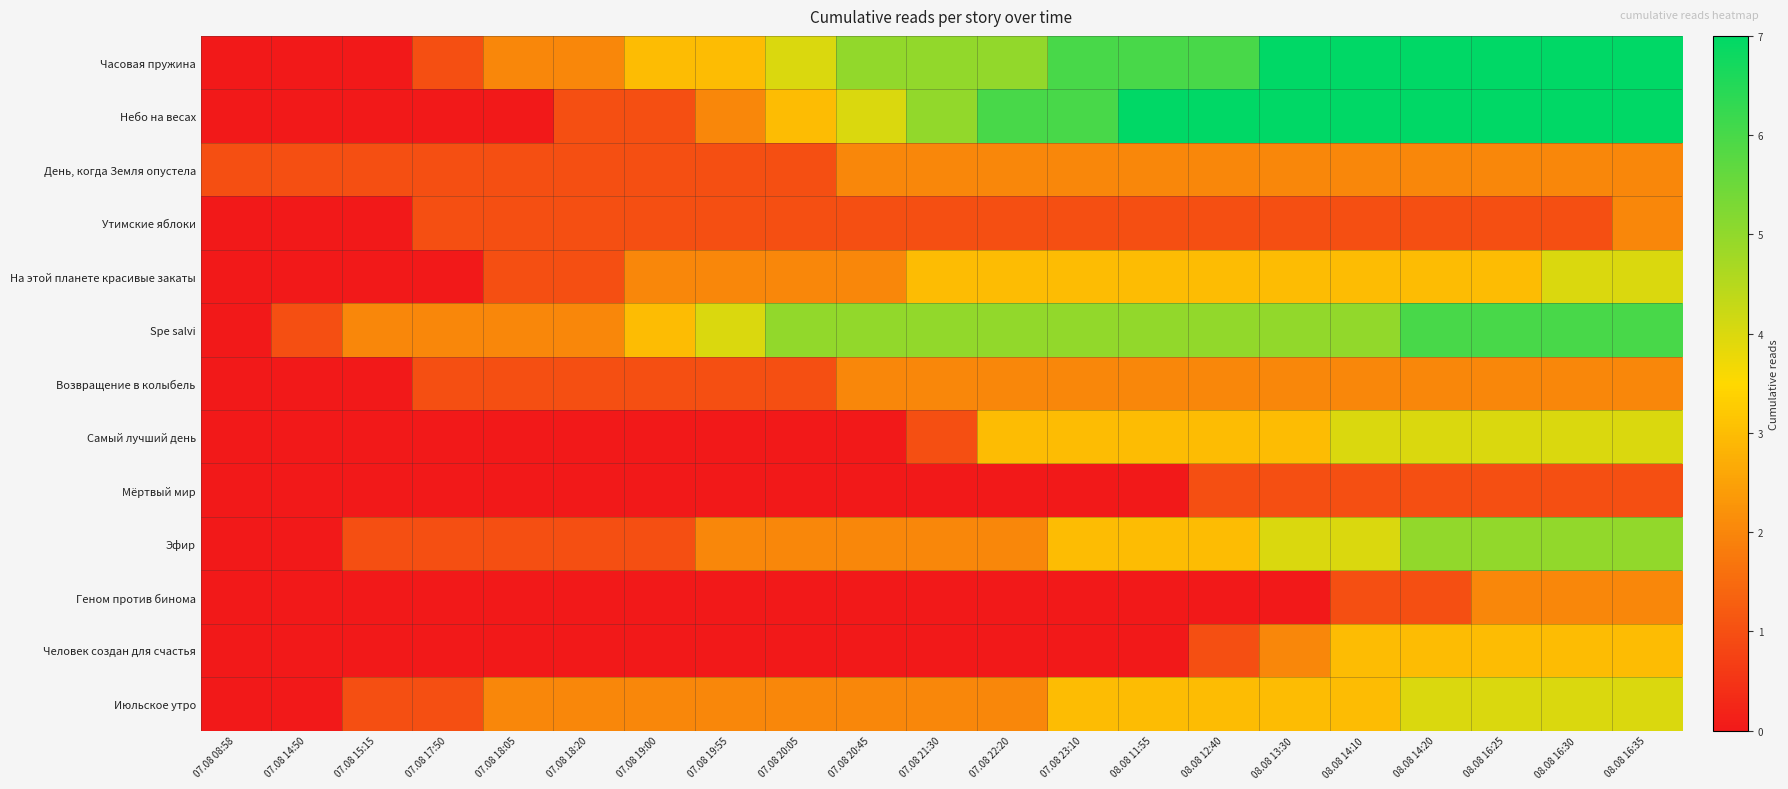

What is the total value across all series at 07.08 21:30?

28